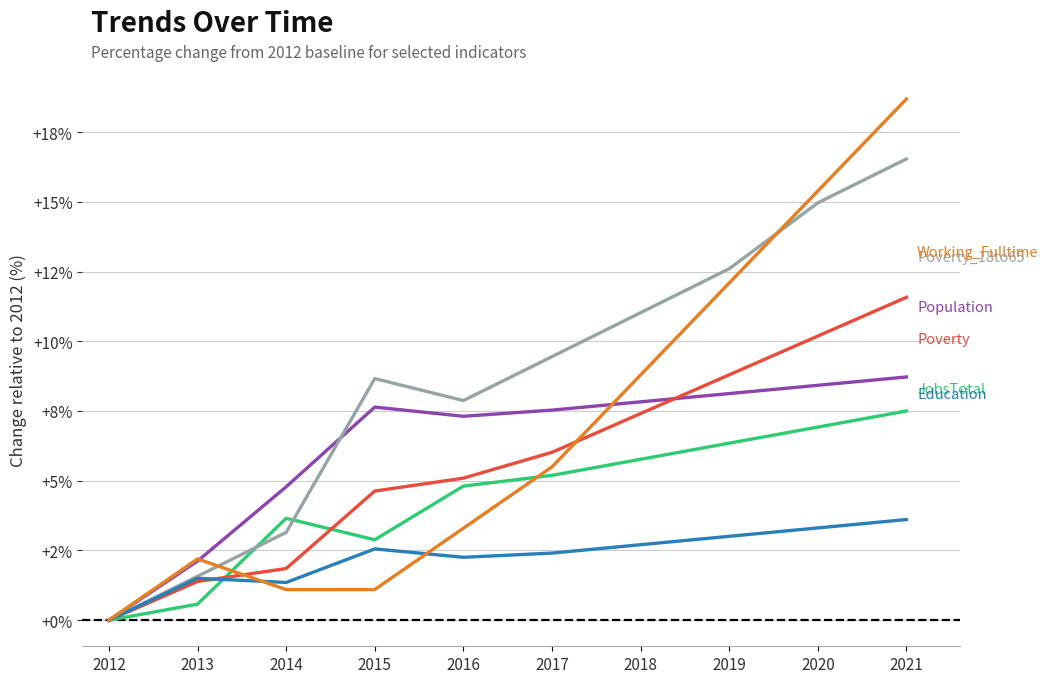

Is it true that Population equals 8.1 at 2019?

True